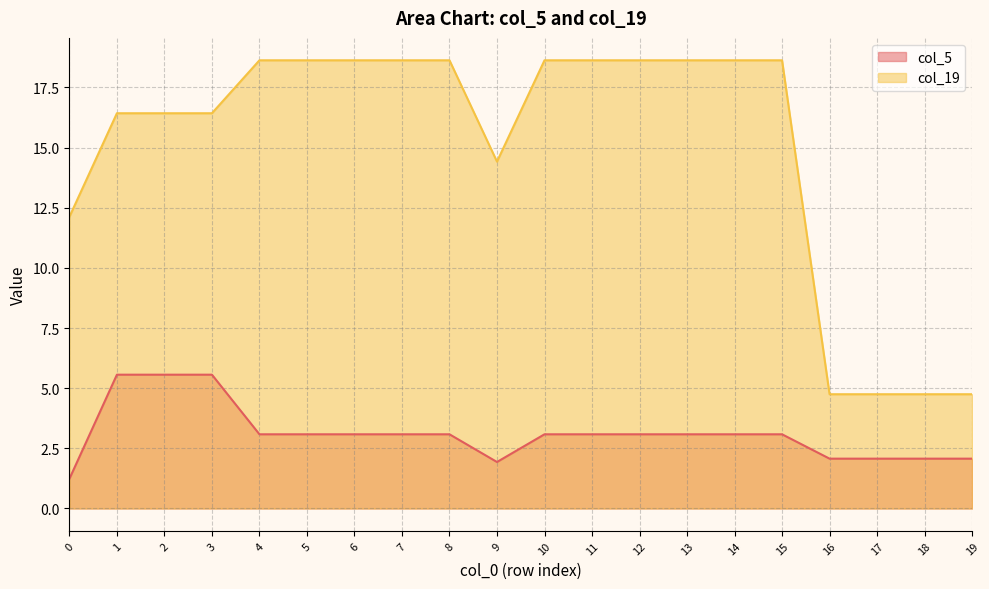

What is the total value across all series at 6?

21.7